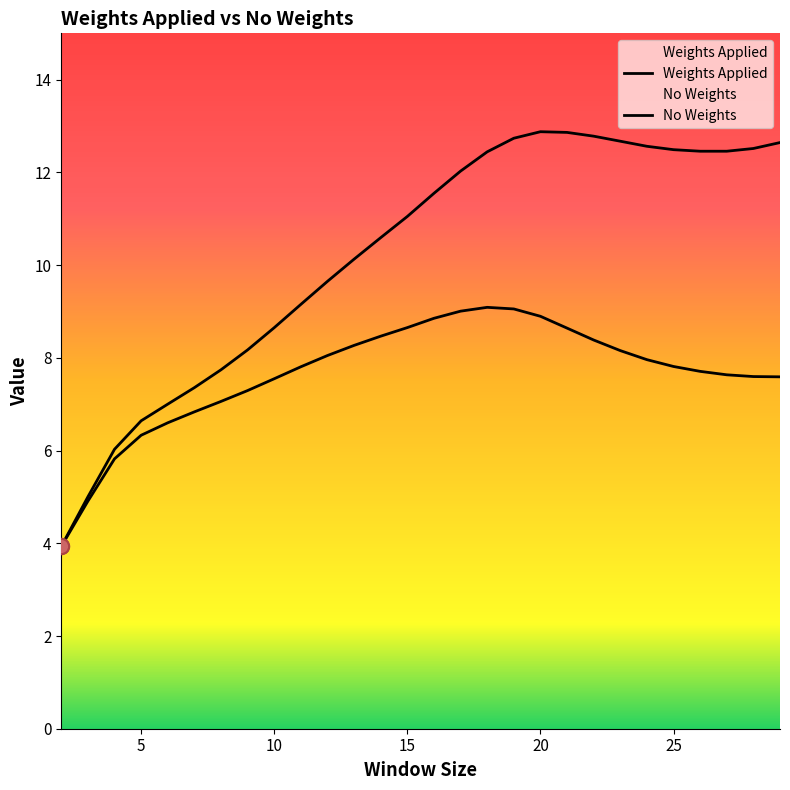

Which series has the largest total across all categories?

No Weights